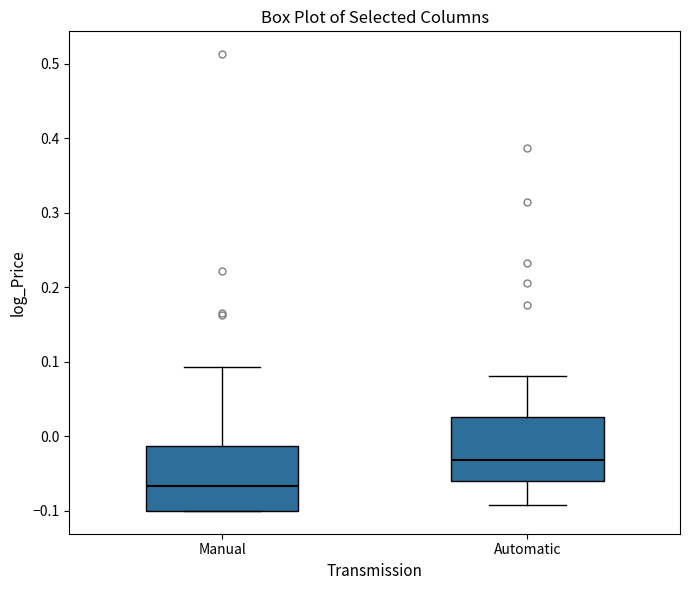

Which box has the highest median line?

Automatic